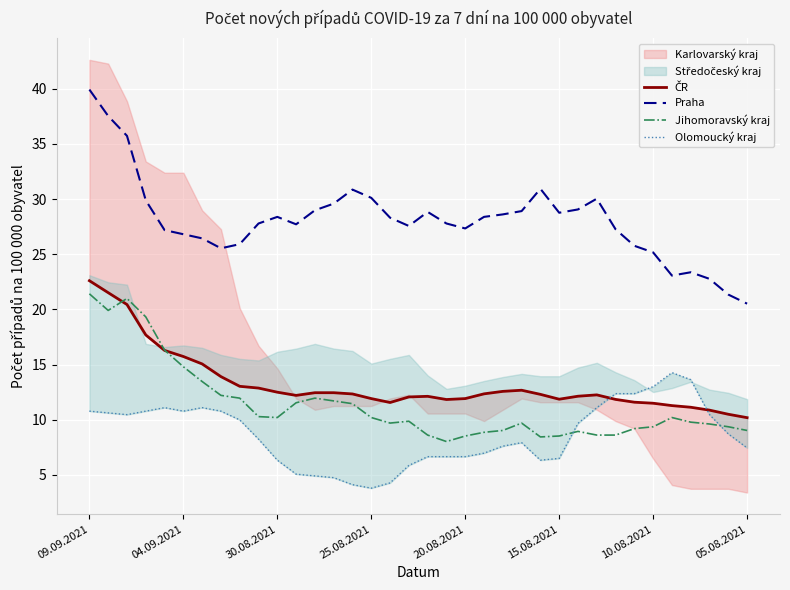

What is the sum of all Olomoucký kraj values?

312.3